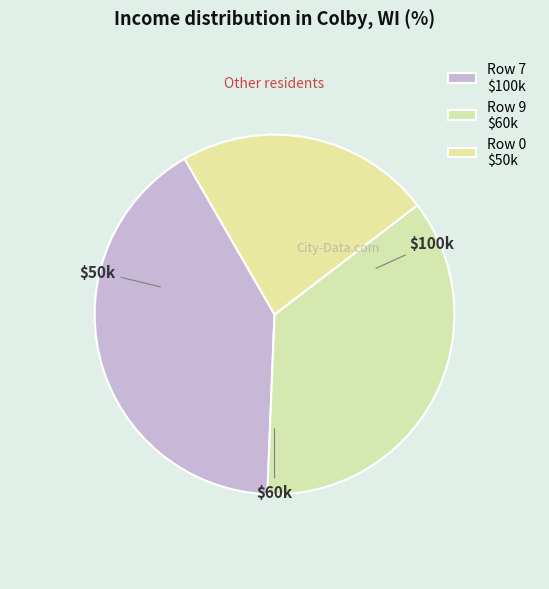

Count the number of slices in the pie.

3